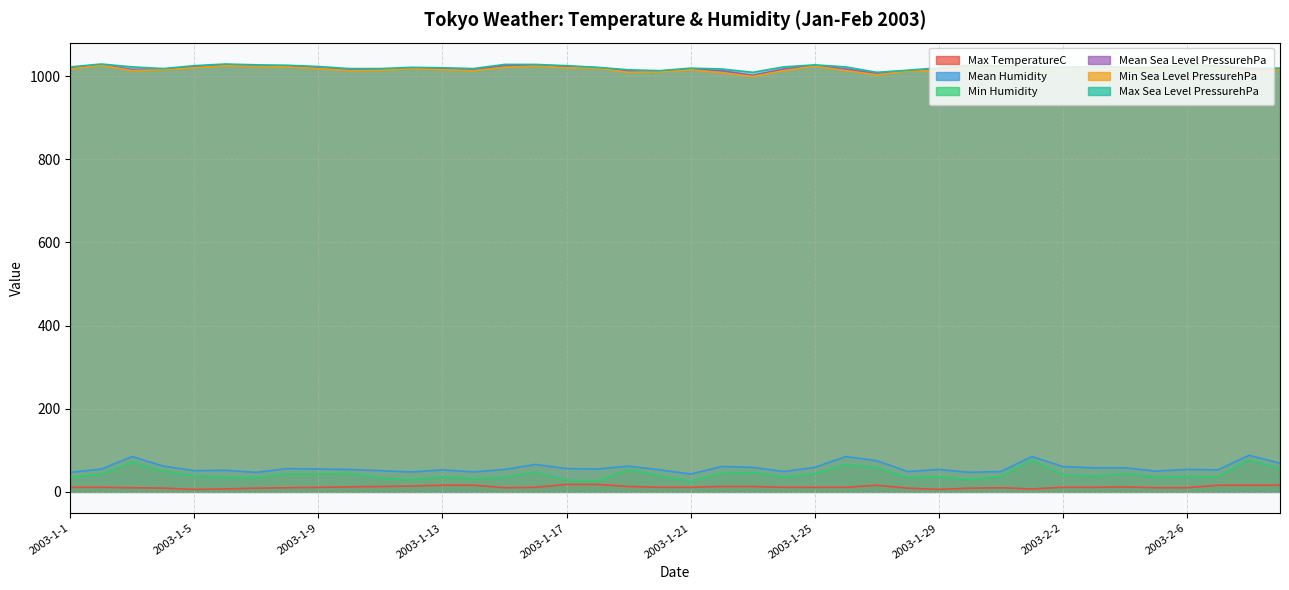

The Mean Humidity series shows 43 at 2003-1-21. True or false?

True